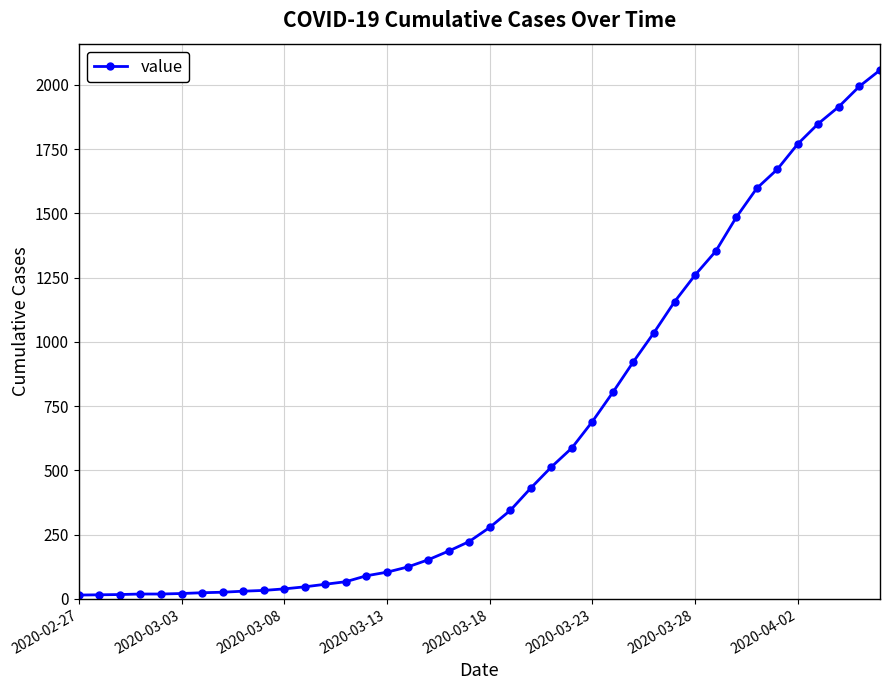

What is the sum of all values?

25020